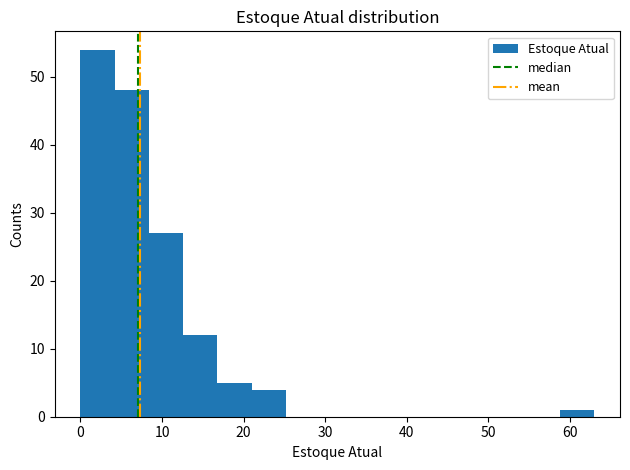

What is the height of the bar covering 16.8 to 21.0 on the x-axis? Neither the bar edges nor the heights are printed on the chart, so give them approximately, as read against the axes.

5